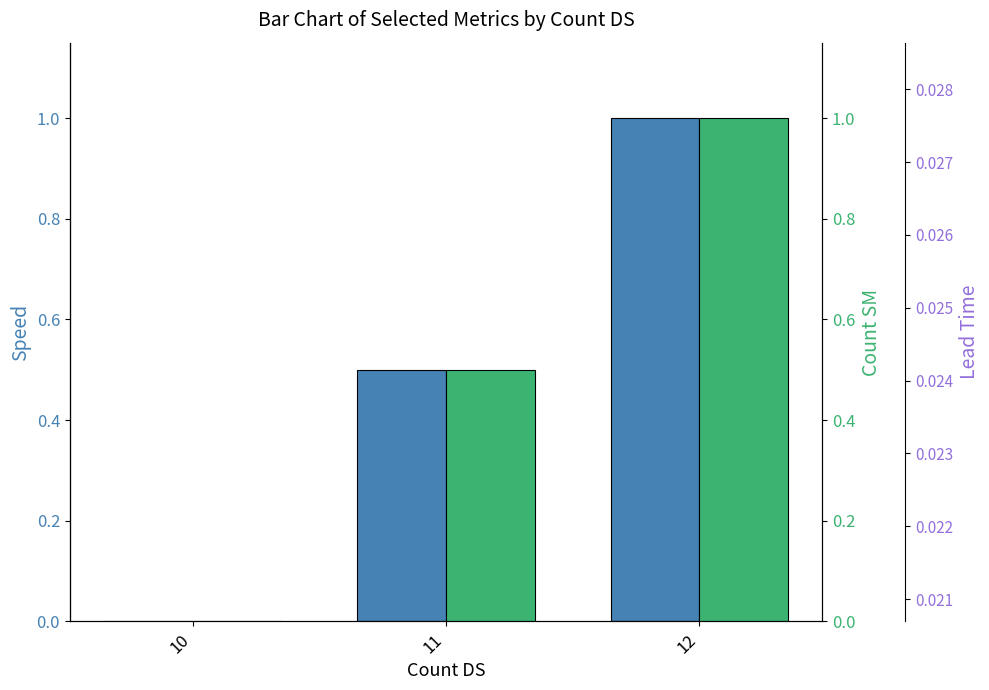

What is the average value of the Speed series?

0.5